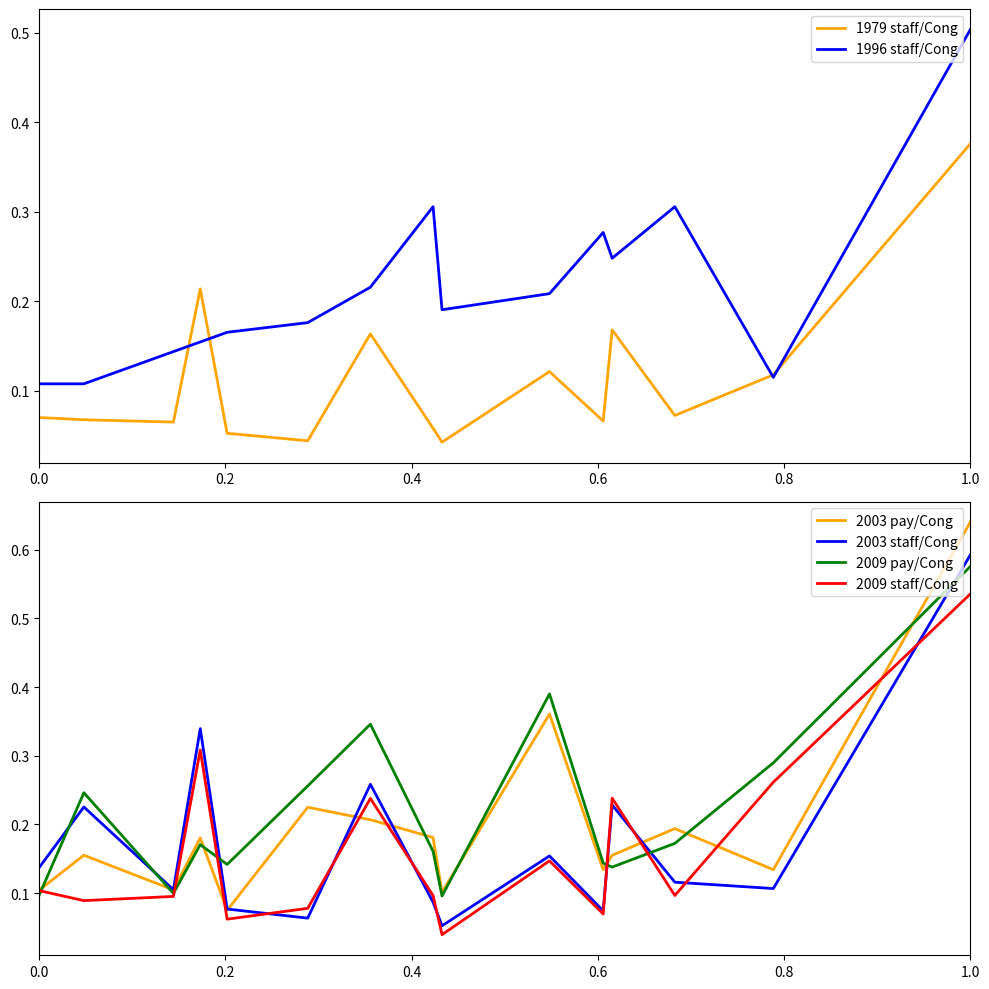

Is it true that 2009 pay/Cong equals 0.1 at 0.0?

True